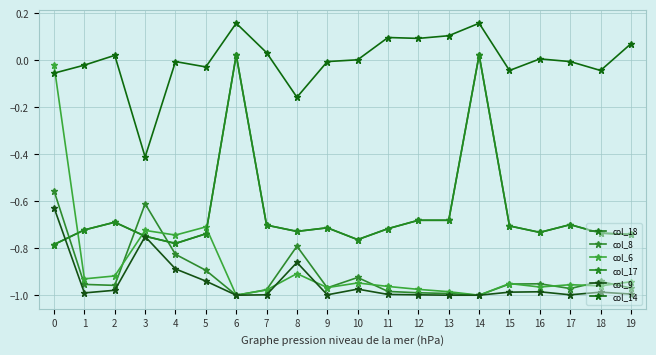

Does the chart have visible grid lines?

Yes